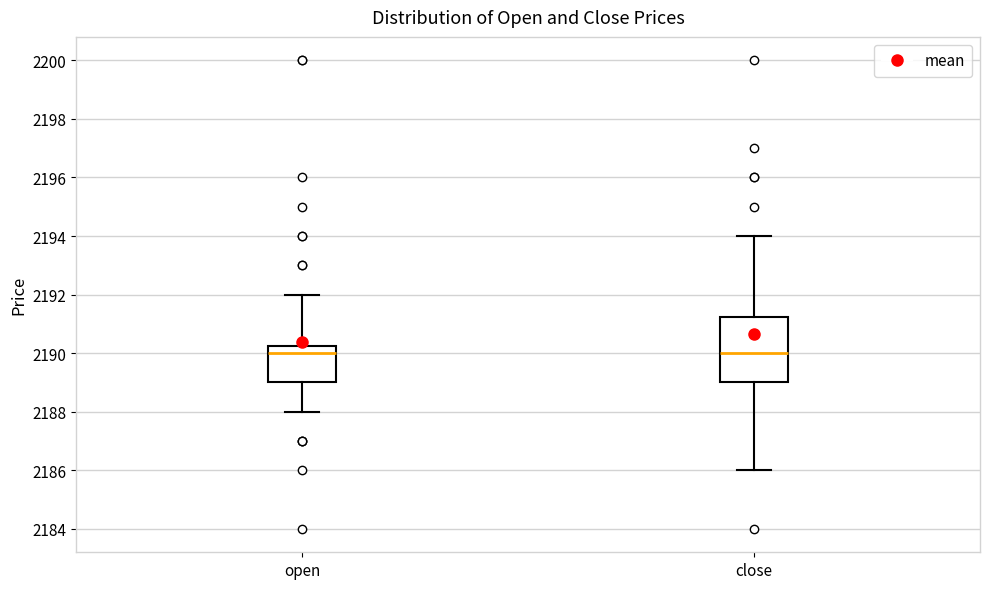

Reading left to right, read every box against the y-axis: the position of its median line, the range the box covers, and the ends of its whiskers. The values are not printed on the chart, so give them approximately, as read against the axis.

open: median 2190.0, box 2189.0 to 2190.2, whiskers 2188.0 to 2192.0
close: median 2190.0, box 2189.0 to 2191.2, whiskers 2186.0 to 2194.0